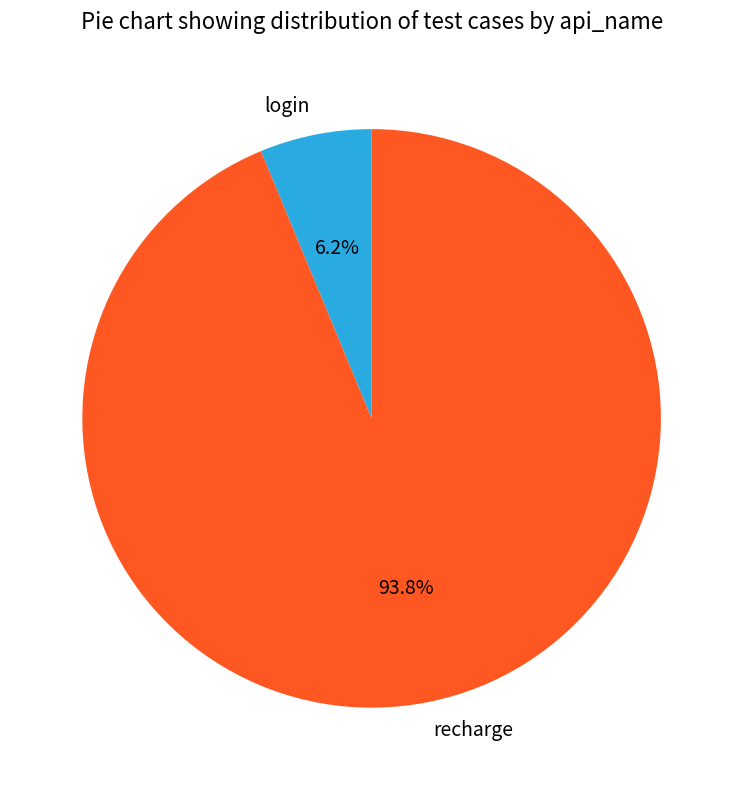

What percentage is the login slice, to the nearest percent?

6%